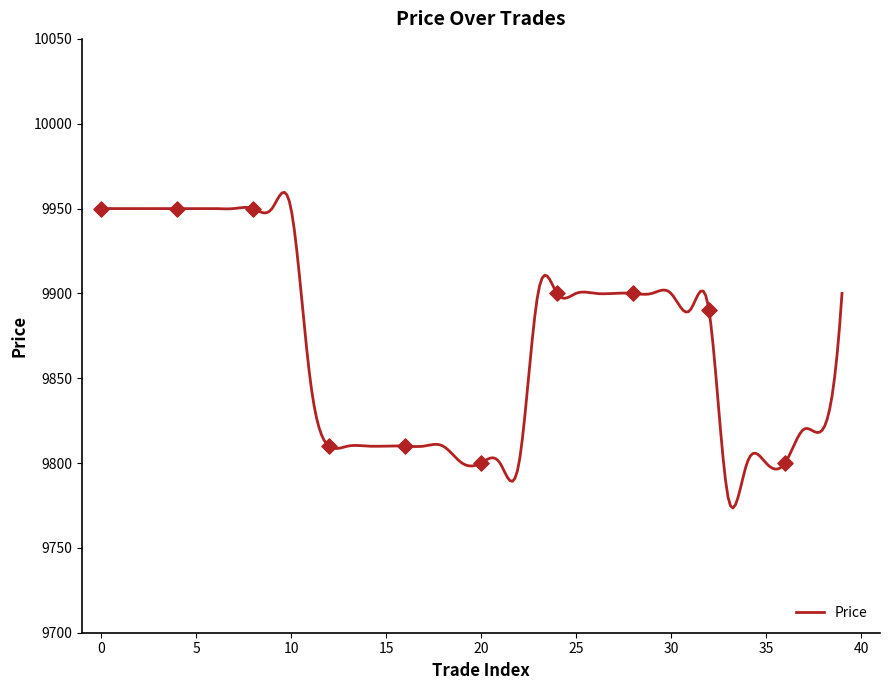

What is the change in value from 14 to 21?

-10